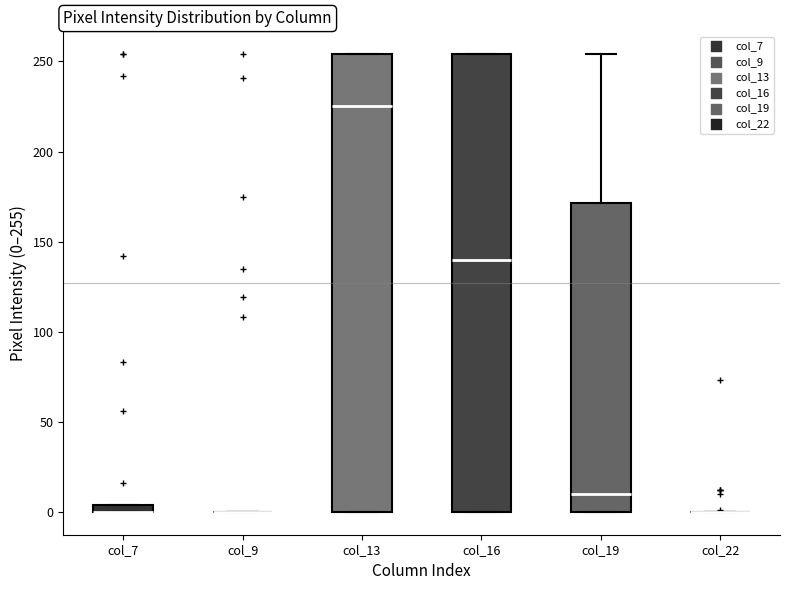

Where does the median line of the box for col_13 sit on the y-axis? The values are not printed on the chart, so give them approximately, as read against the axis.

225